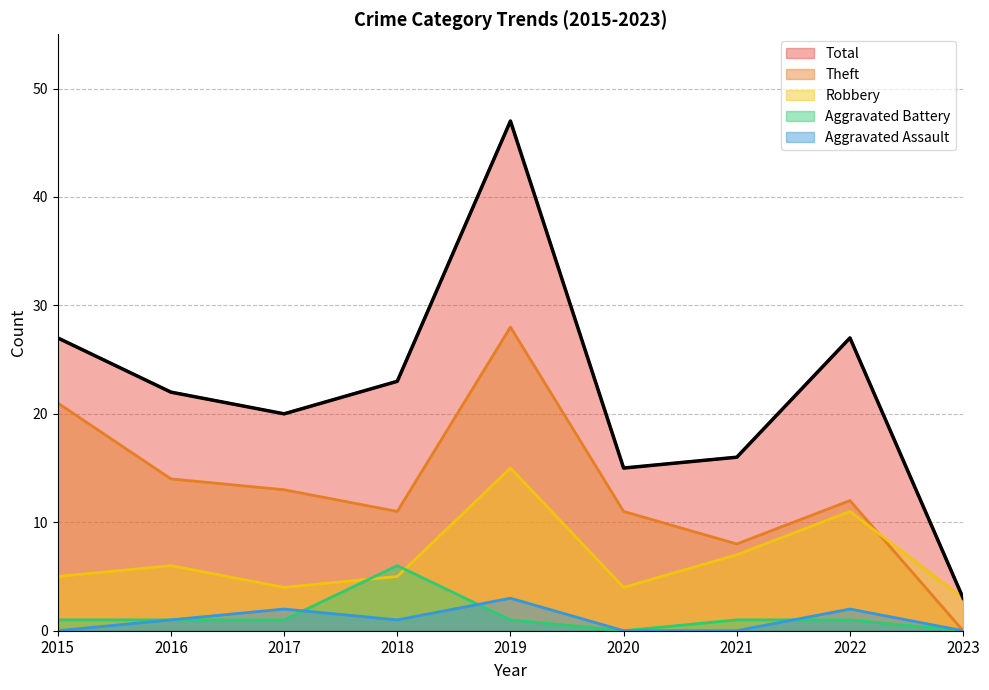

What is the sum of the Aggravated Battery values at 2023 and 2018?

6